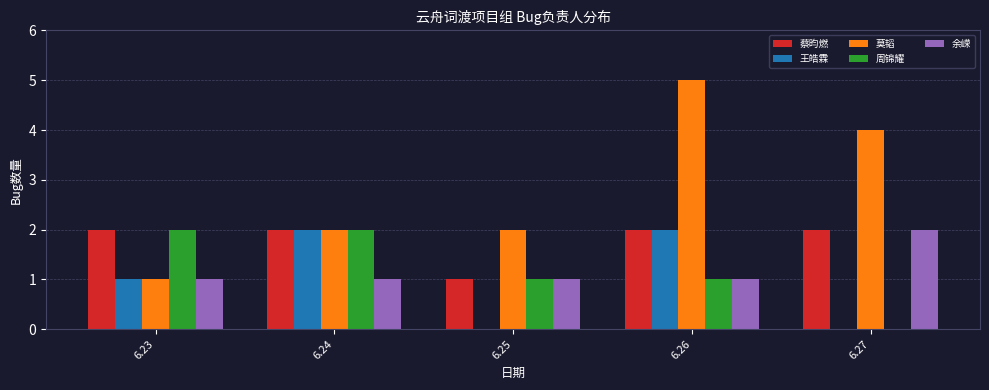

Are the bars grouped side by side (vs. stacked)?

Yes